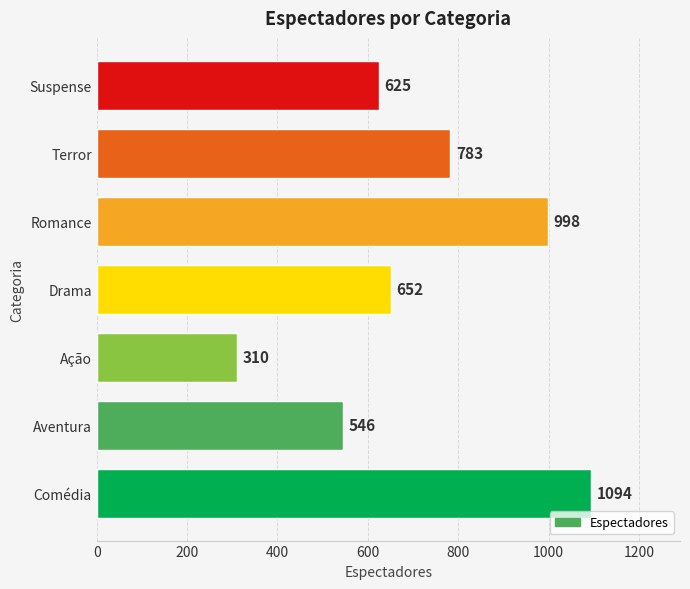

How many values are between 546 and 998?

5